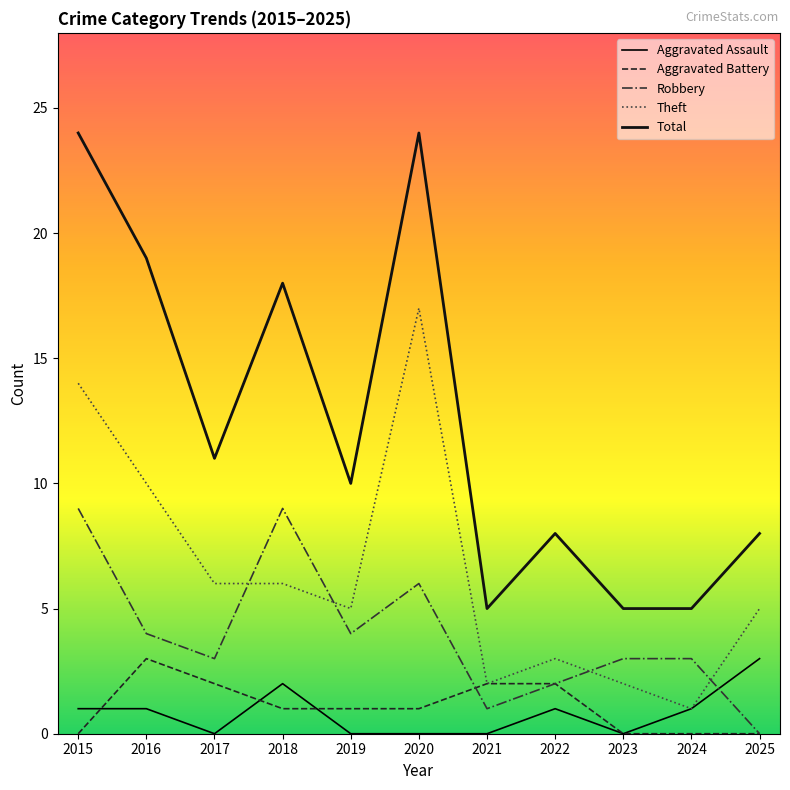

Which series has the largest total across all categories?

Total